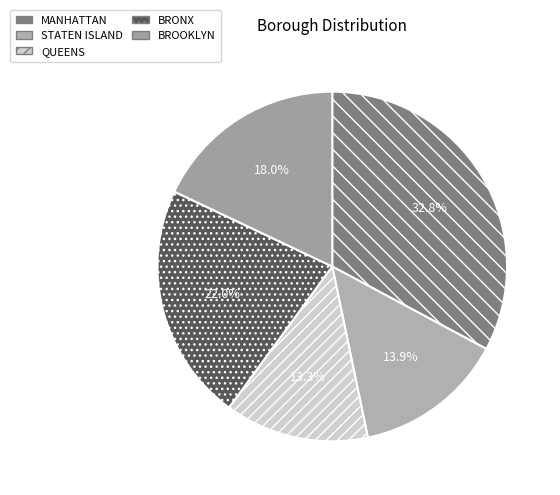

The BRONX slice represents 28% of the pie. True or false?

False